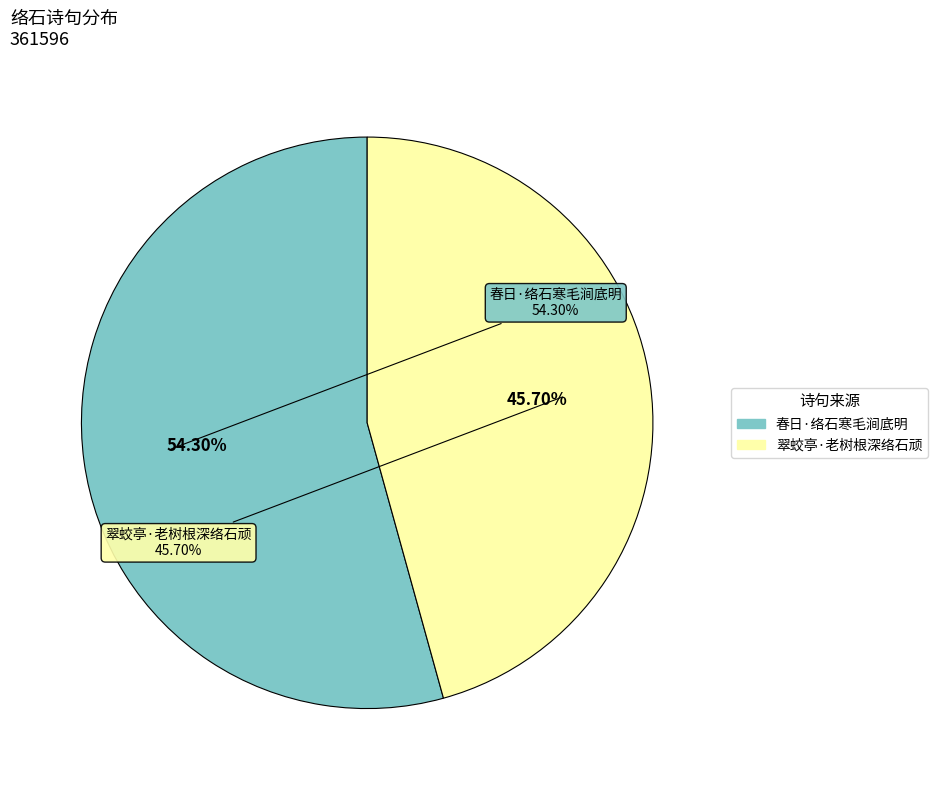

Which has a higher value, 翠蛟亭·老树根深络石顽 or 春日·络石寒毛涧底明?

春日·络石寒毛涧底明